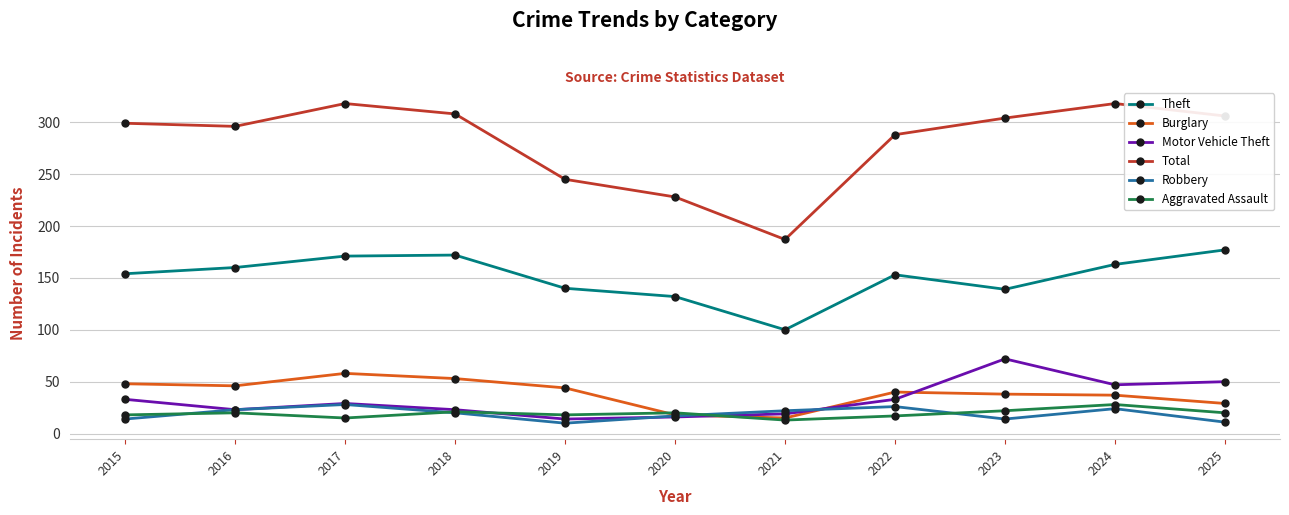

What is the difference between the maximum and minimum values in the Total series?

131